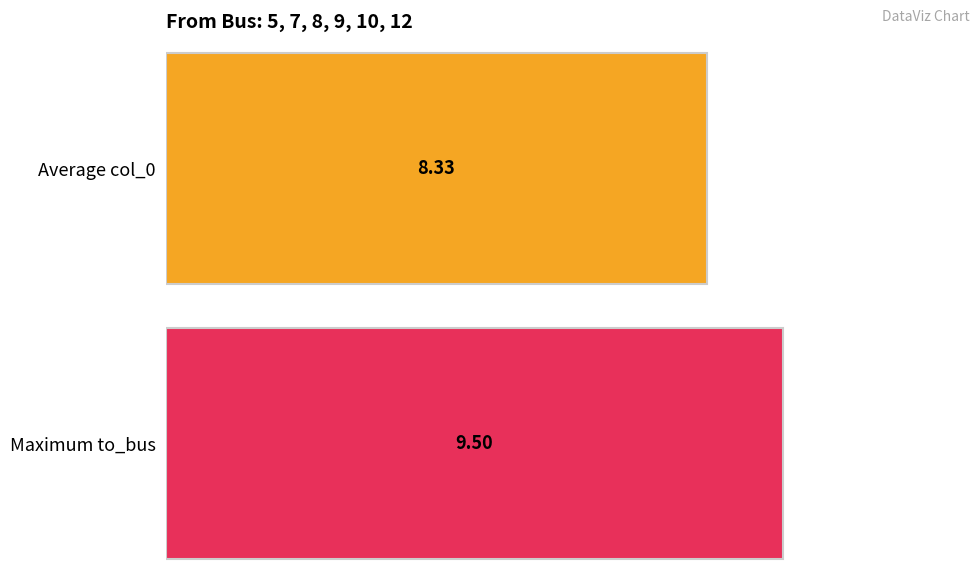

Which series has the largest range (max minus min)?

col_0